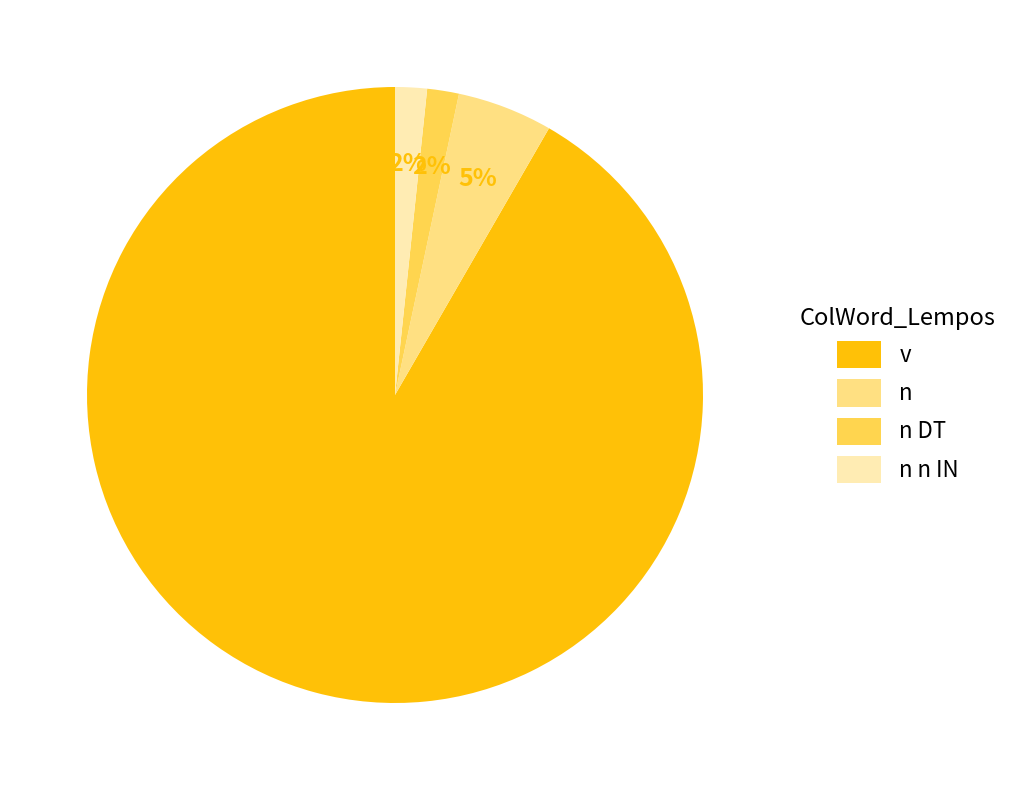

Is it true that n n IN is 2% of the pie?

True